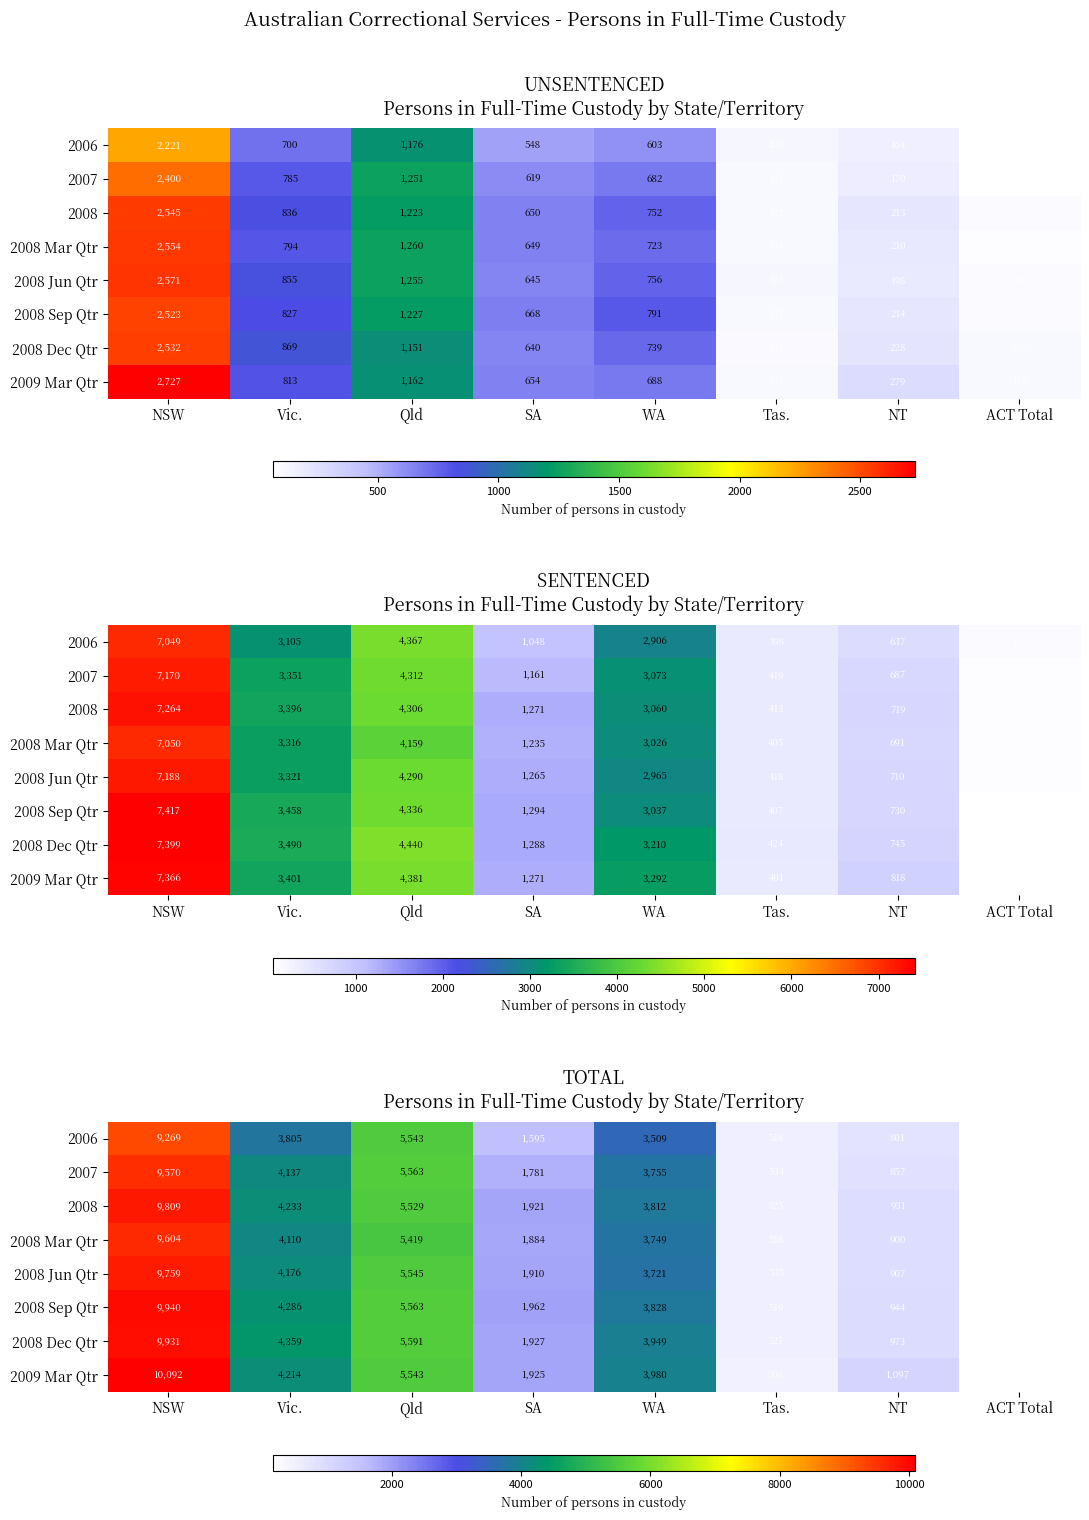

Which category has the highest value across all series?

NSW